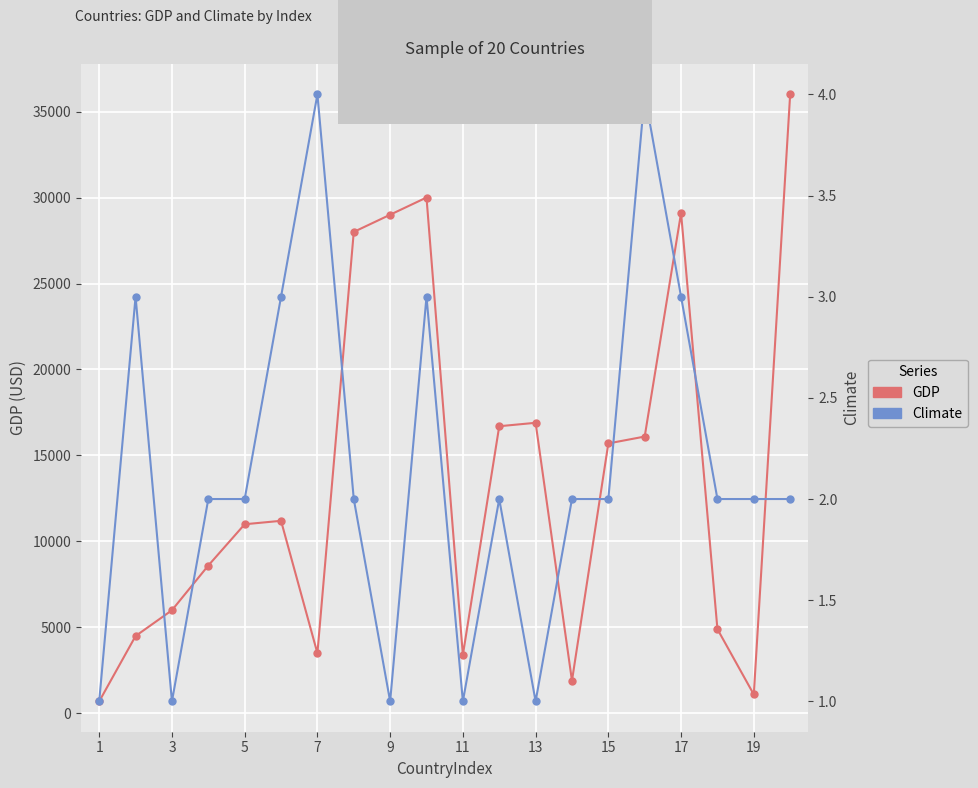

Which has a higher value, 16 or 3?

16